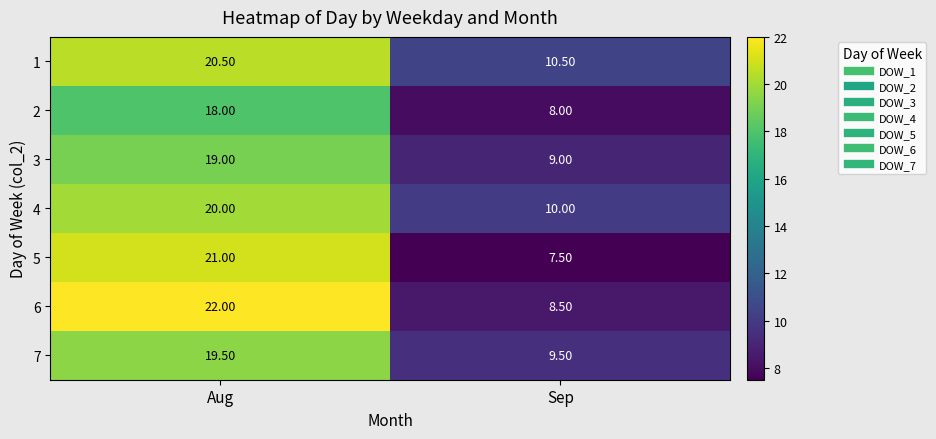

Which category has the highest value in the 7 series?

Aug